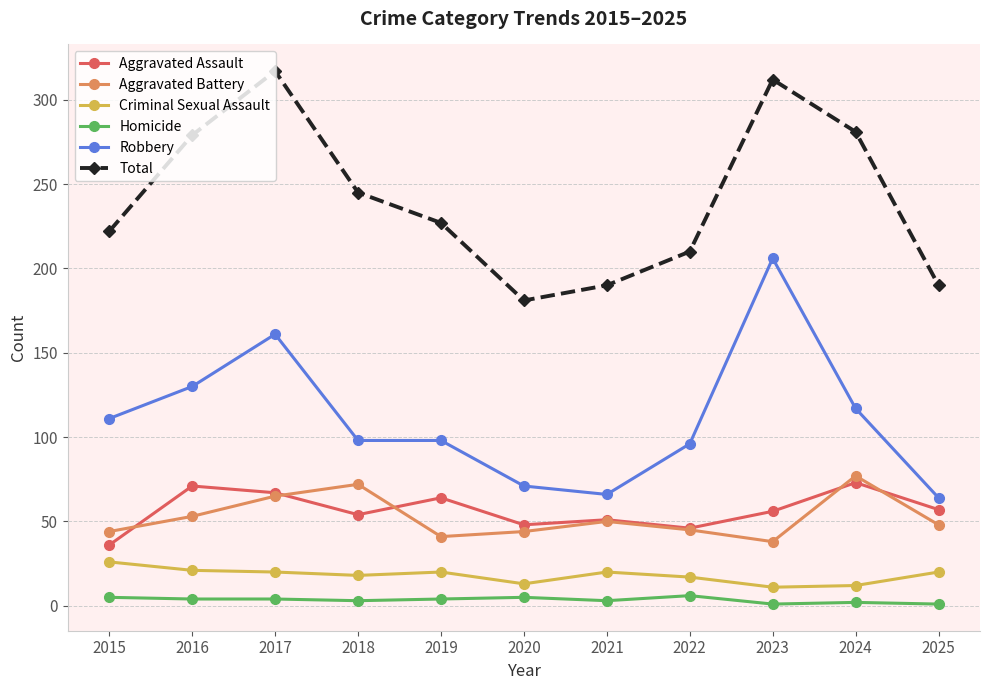

Which series has the largest total across all categories?

Total